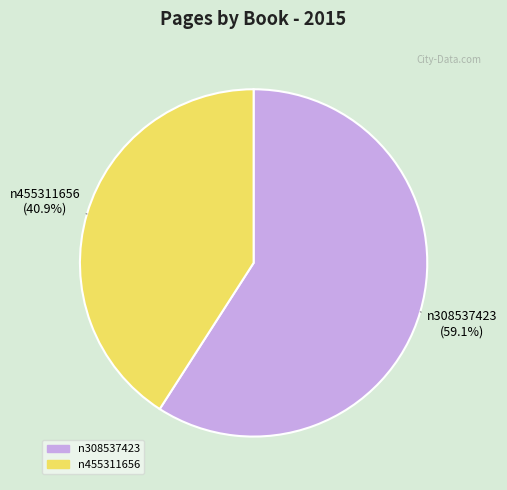

What is the largest slice in the pie chart?

n308537423